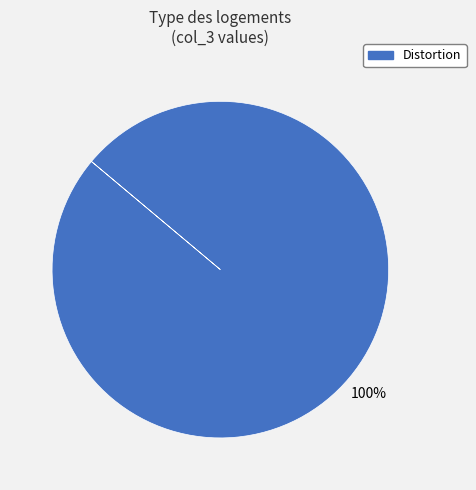

True or false: Distortion accounts for 100% of the total.

True